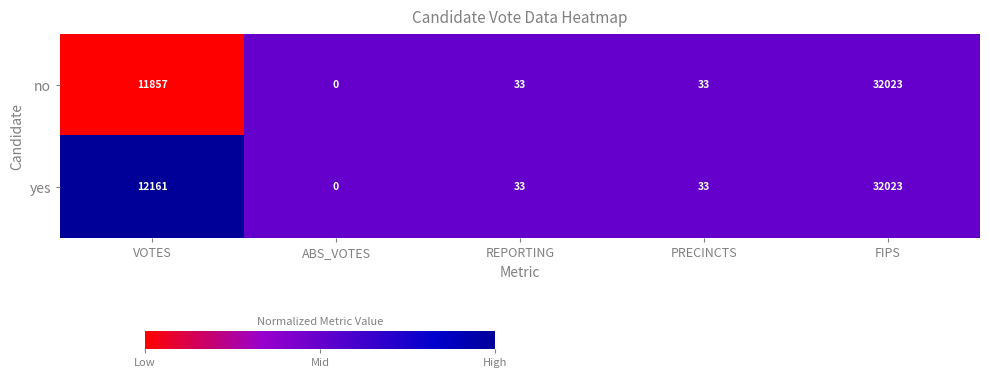

Which series changed the most between VOTES and ABS_VOTES?

yes